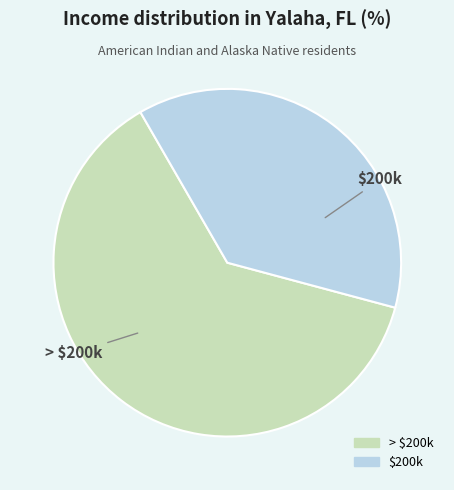

How many segments does this pie chart have?

2